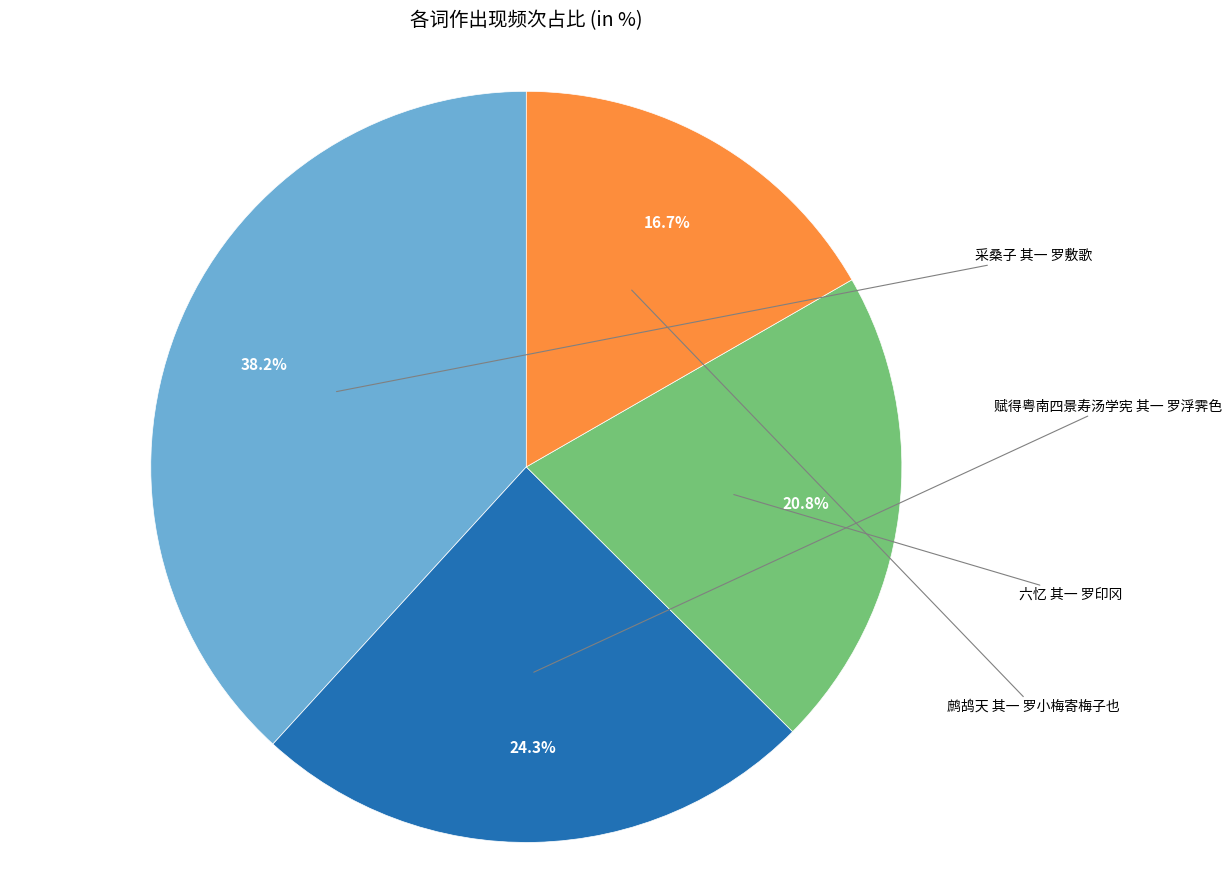

How many slices are in this pie chart?

4